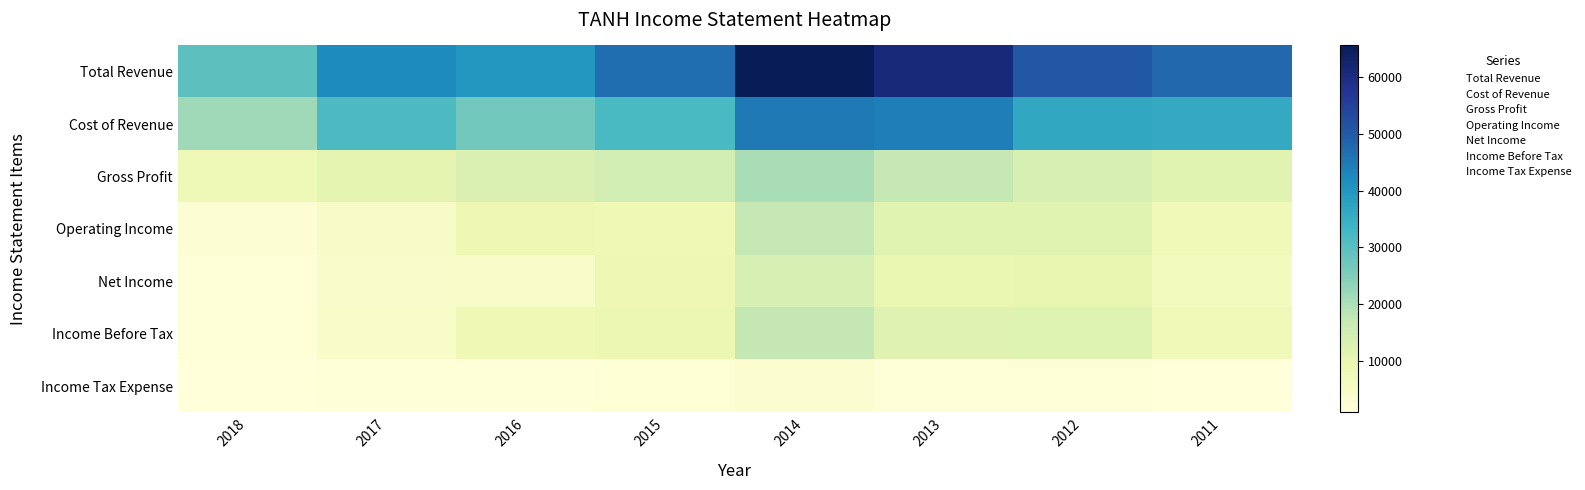

At which category does the chart reach its minimum across all series?

2018